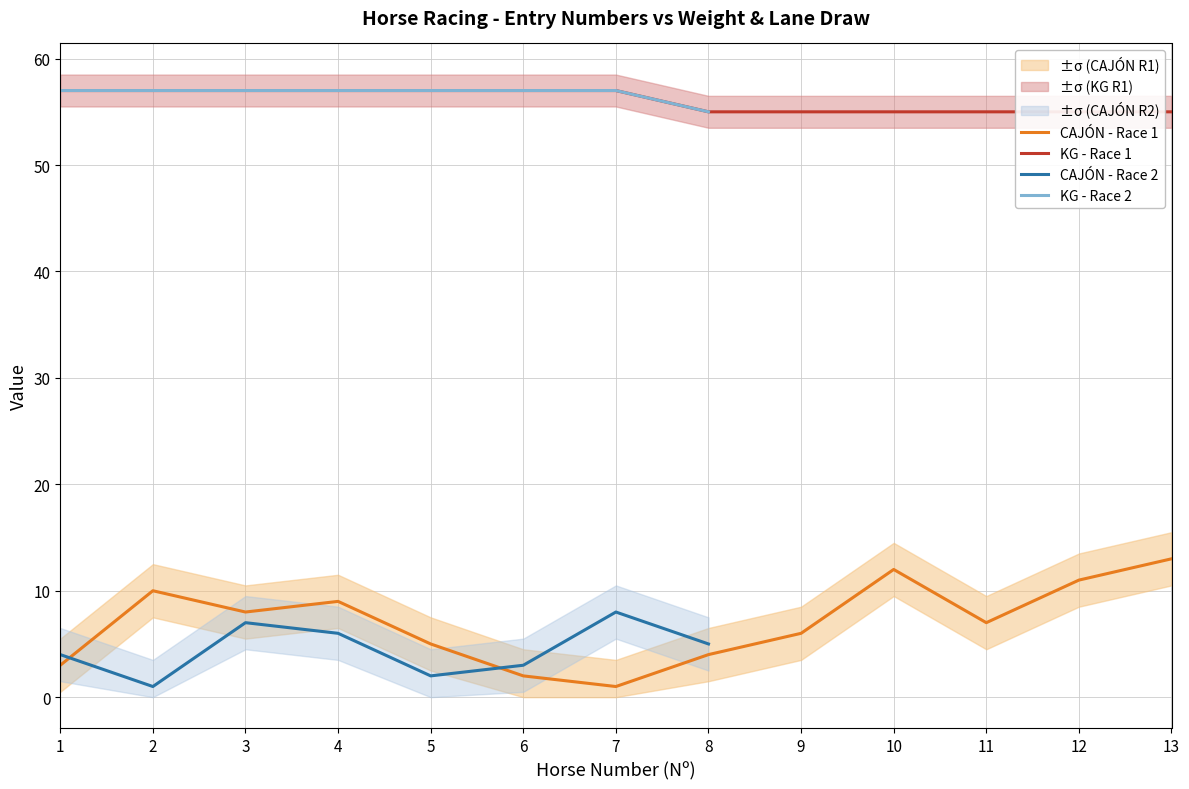

What is the sum of the CAJÓN (Race 1) values at 4 and 11?

16